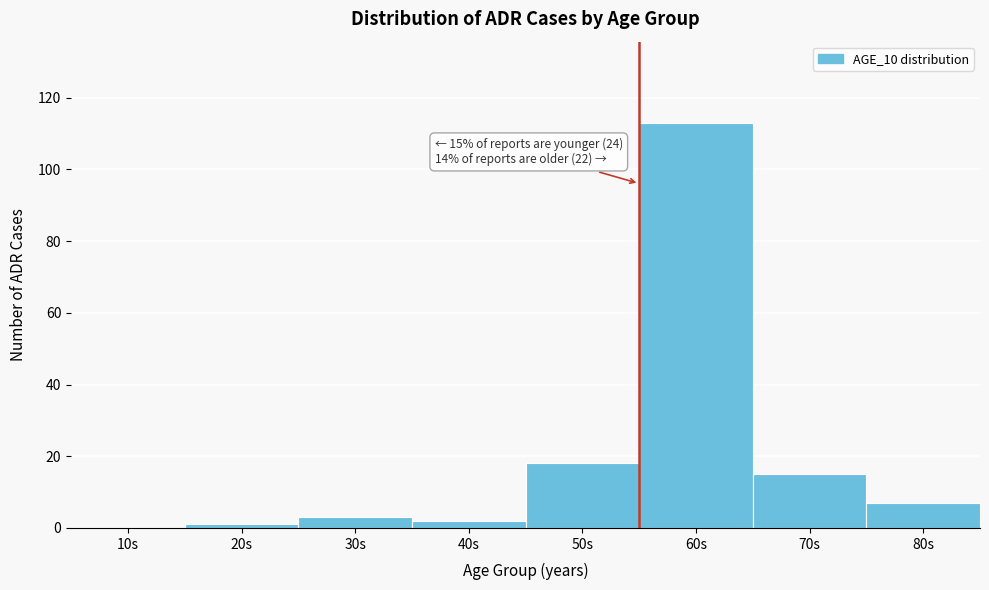

Reading left to right, what are all the values shown in this chart?

10s=0	20s=1	30s=3	40s=2	50s=18	60s=113	70s=15	80s=7